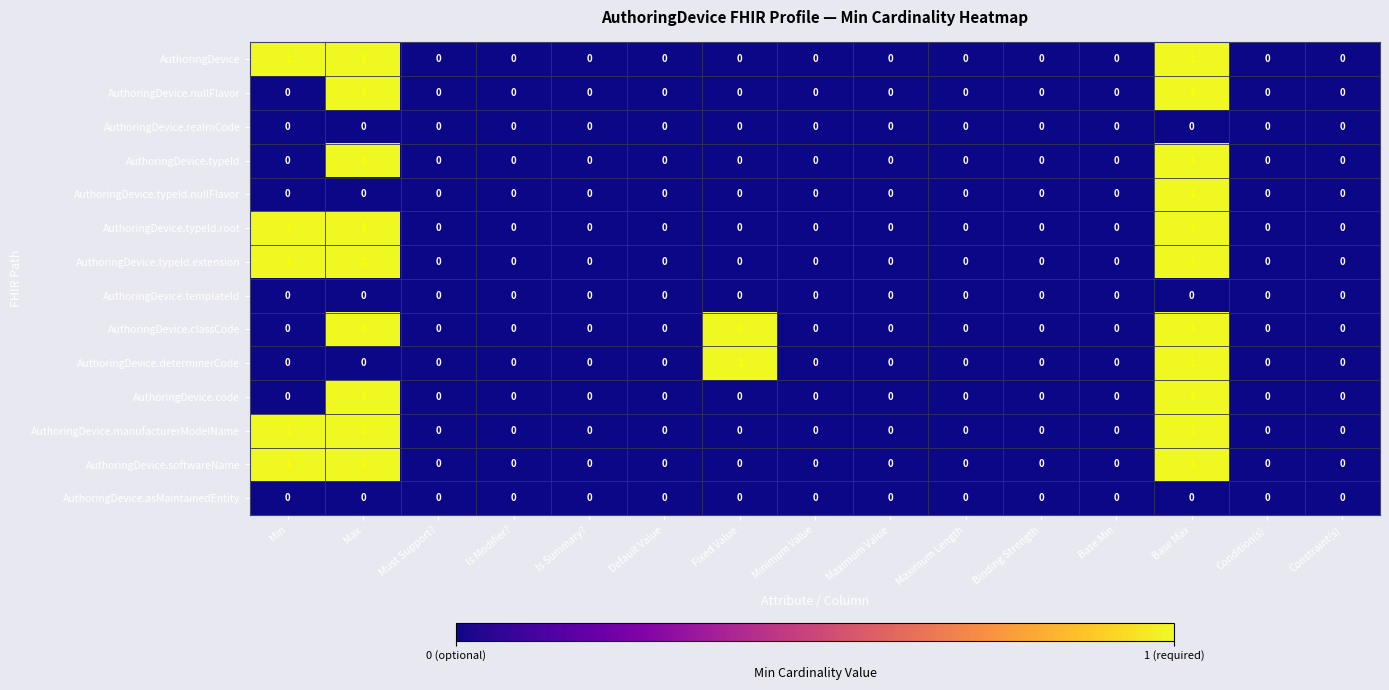

What is the maximum value shown in the chart?

1